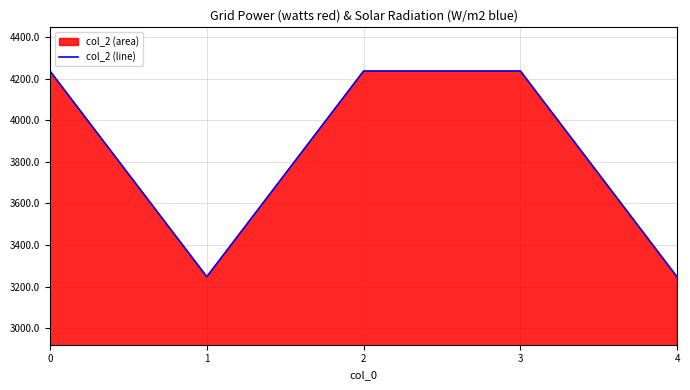

What is the change in value from 1 to 3?

+988